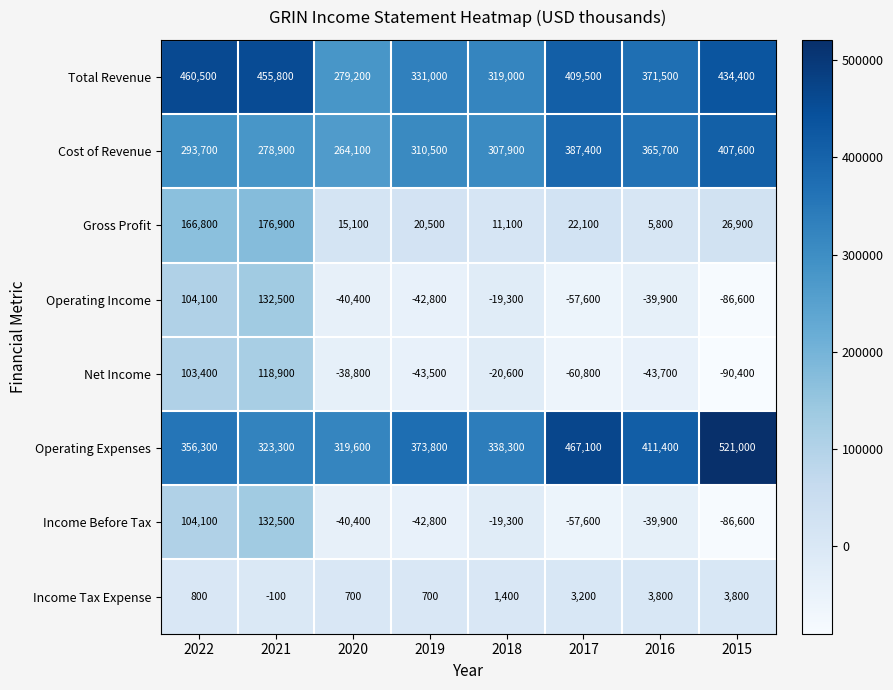

What is the spread (max minus min) of values at 2019?

417300